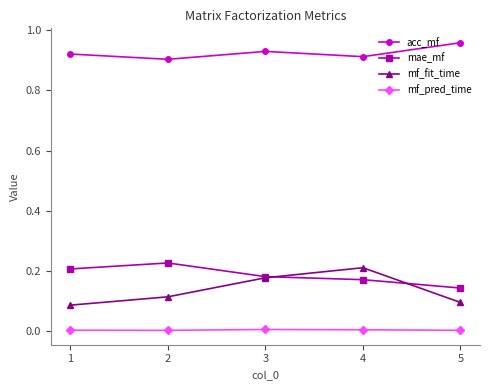

Count the number of categories in the chart.

5